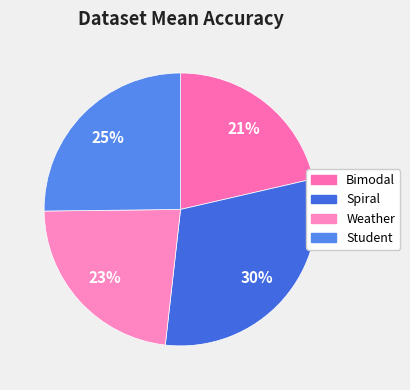

How many segments does this pie chart have?

4